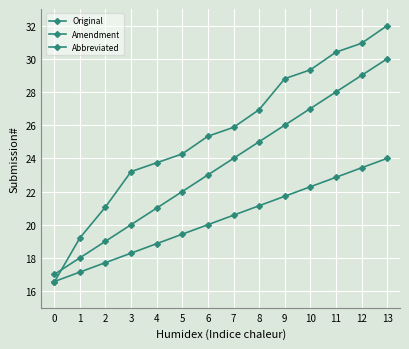

Is this an area chart (filled region under the line)?

No